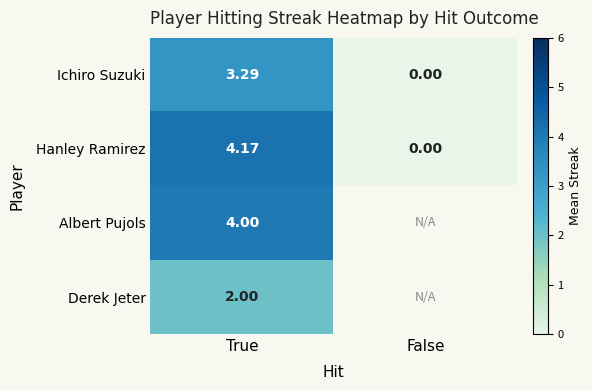

Which category has the lowest value in the Hanley Ramirez series?

False